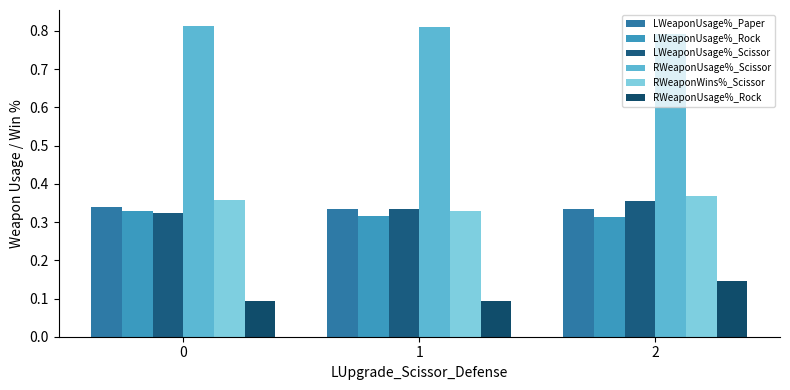

List the labels in order of LWeaponUsage%_Rock value, smallest first.

2, 1, 0